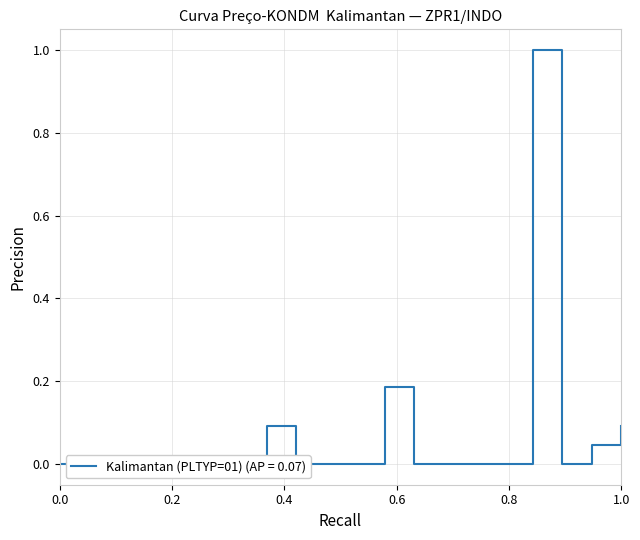

How many distinct data groups are displayed?

1